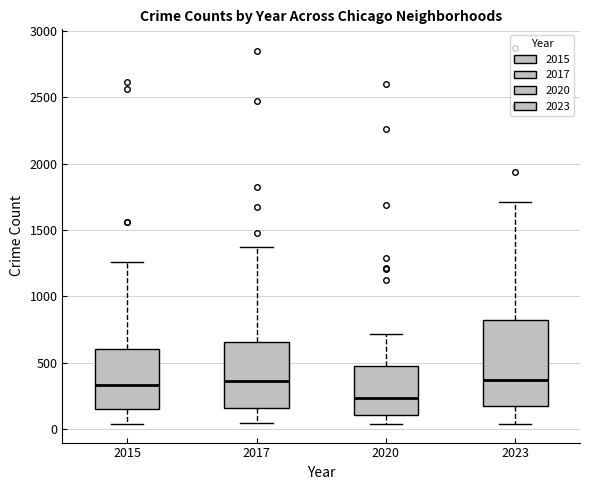

Reading left to right, transcribe this box plot: for each box, give where its median line is, the range the box spans, and where its two whiskers end, as read against the y-axis. The values are not printed on the chart, so give them approximately, as read against the axis.

2015: median 350, box 150 to 600, whiskers 50 to 1250
2017: median 350, box 150 to 650, whiskers 50 to 1350
2020: median 250, box 100 to 450, whiskers 50 to 700
2023: median 350, box 150 to 800, whiskers 50 to 1700